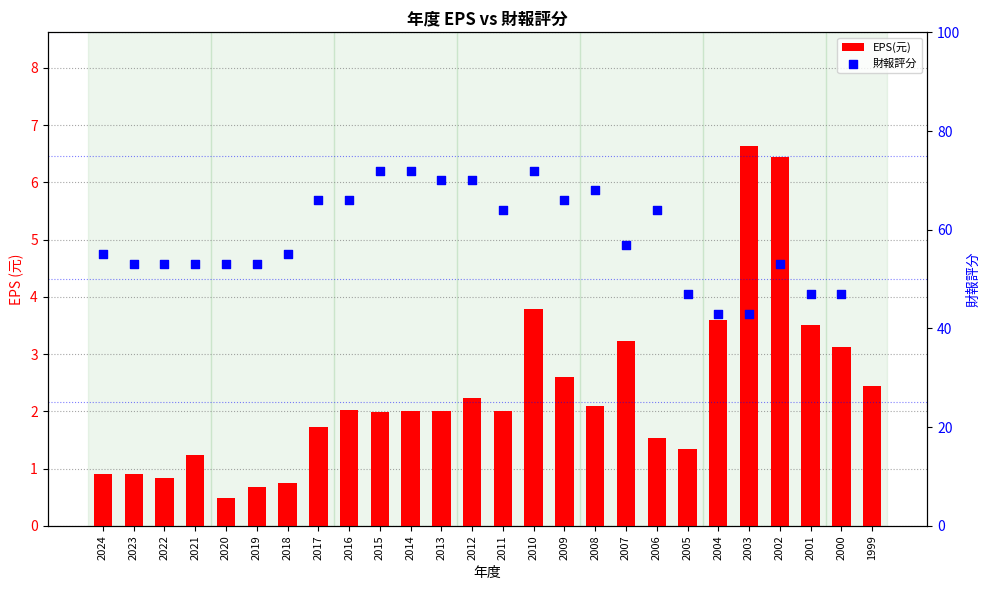

What is the total value across all series at 2007?

60.2